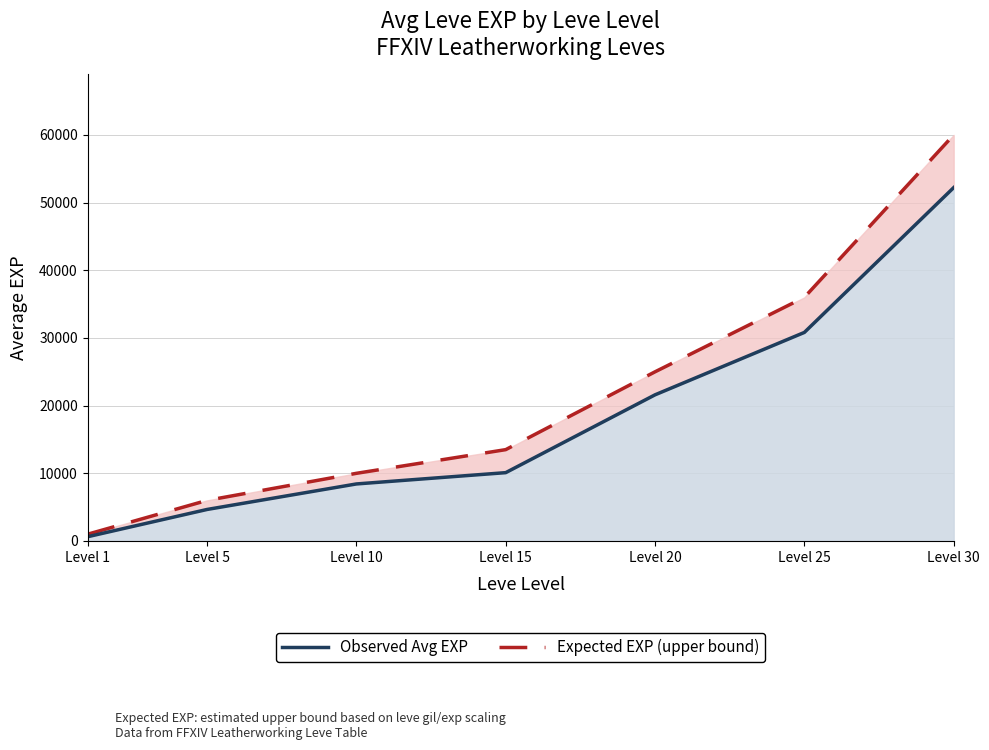

Between Level 25 and Level 30, which is larger?

Level 30